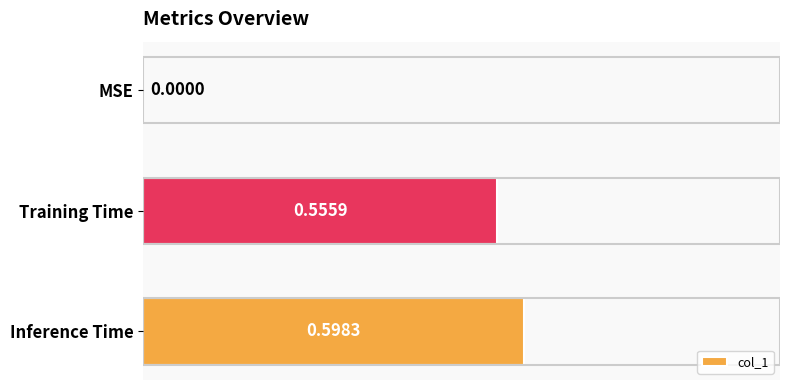

Which category has the highest value across all series?

Inference Time